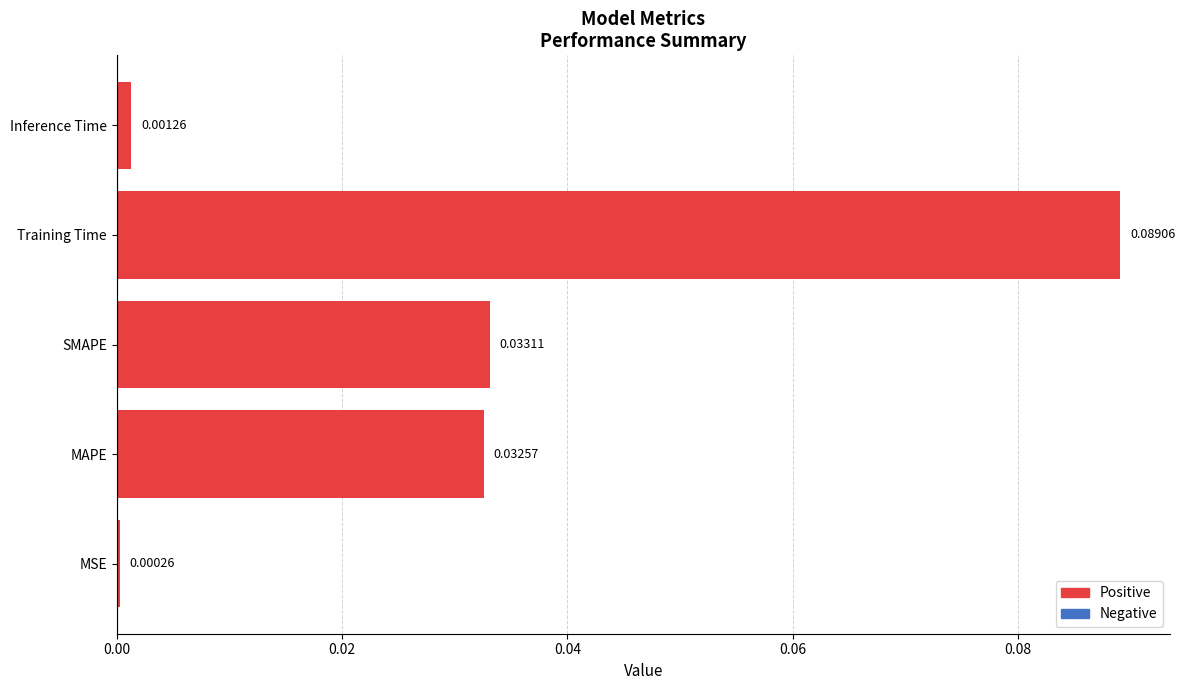

Where is the data nearest to the value 0?

MSE